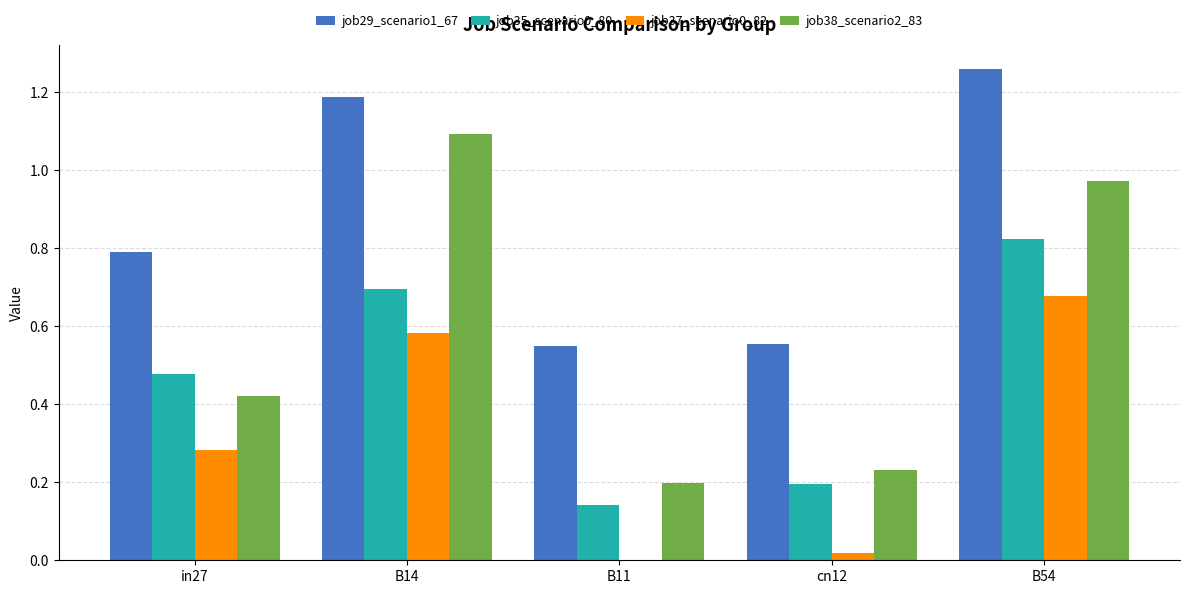

Which category has the highest value in the job37_scenario0_82 series?

B54